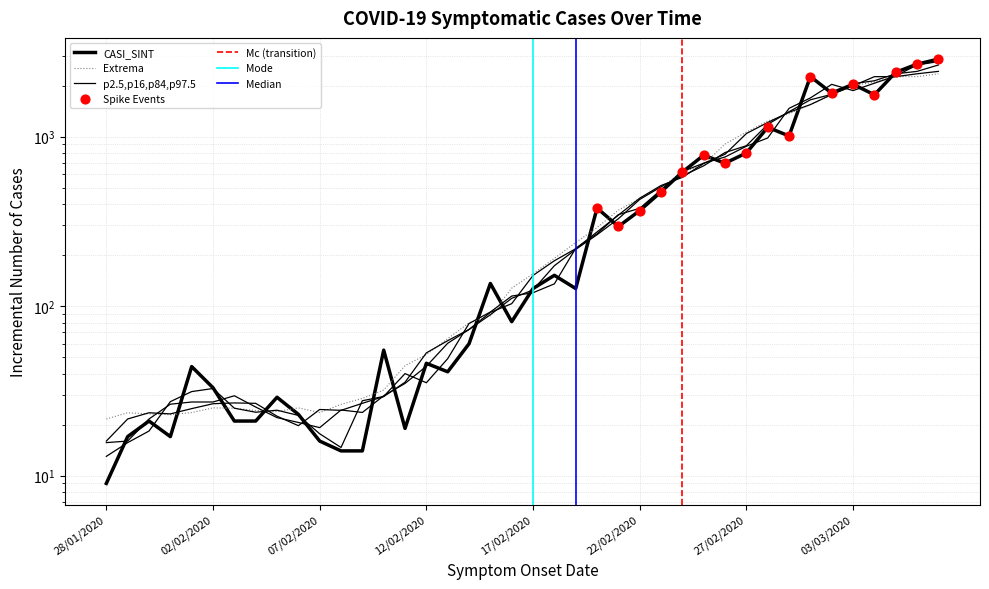

What is the change in value from 22/02/2020 to 28/02/2020?

+769